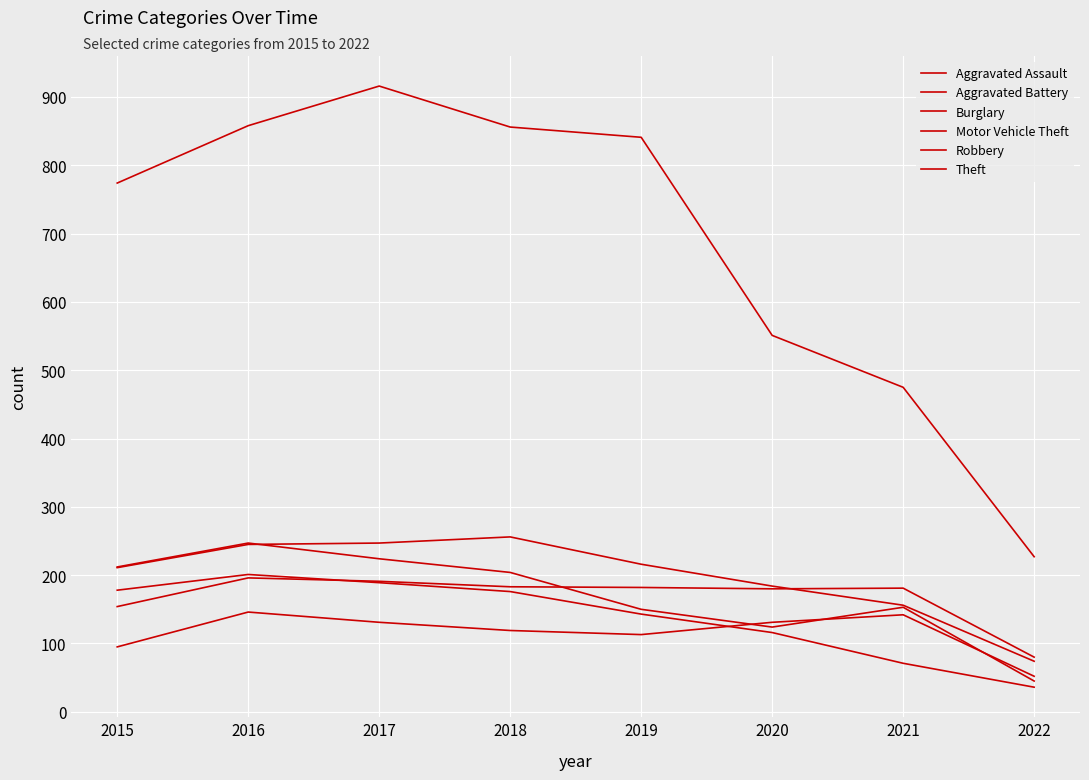

Count the number of categories in the chart.

8